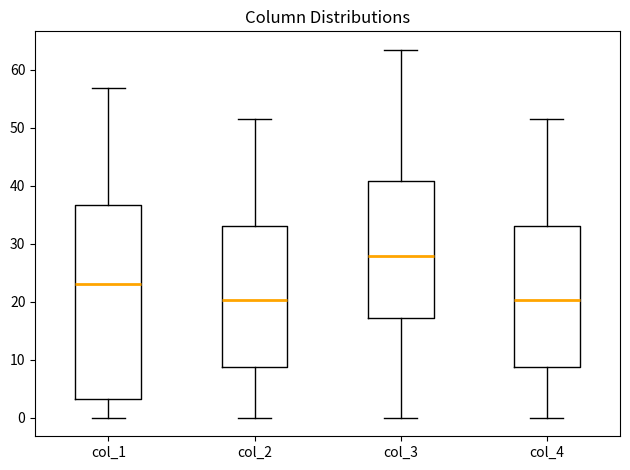

Where does the upper whisker of the box for col_2 end on the y-axis? The values are not printed on the chart, so give them approximately, as read against the axis.

52